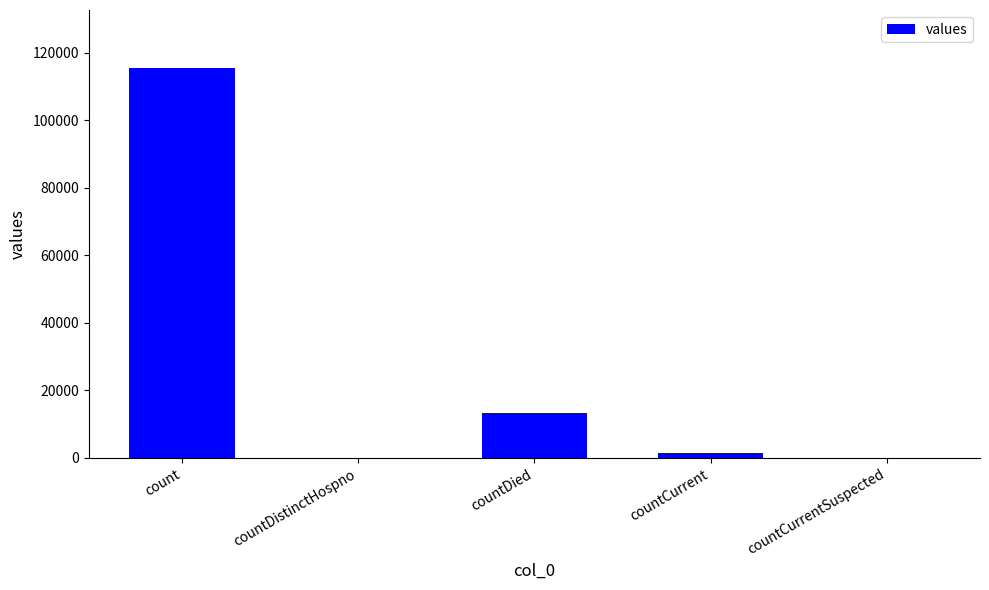

True or false: the data shows 0 at countDistinctHospno.

True